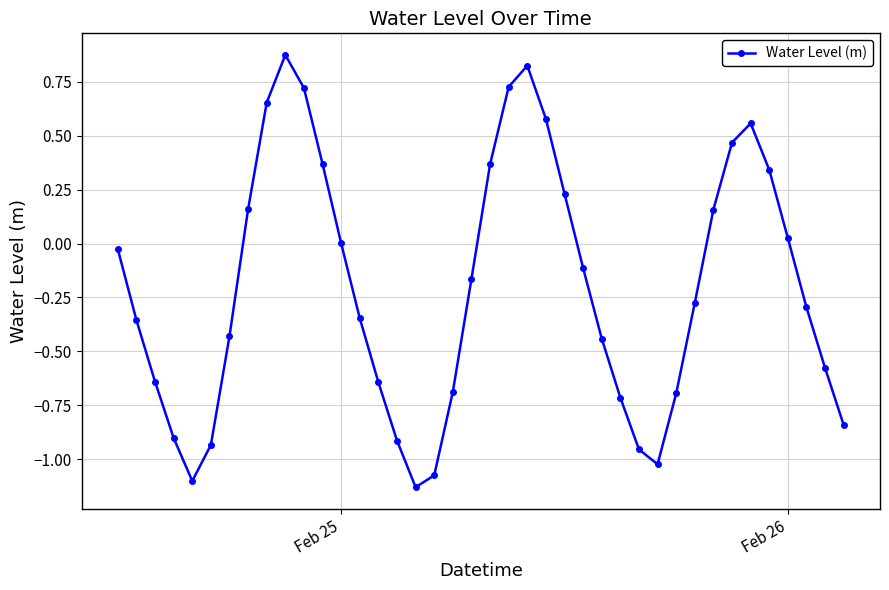

How many points are higher than both their immediate neighbors (excluding endpoints)?

3